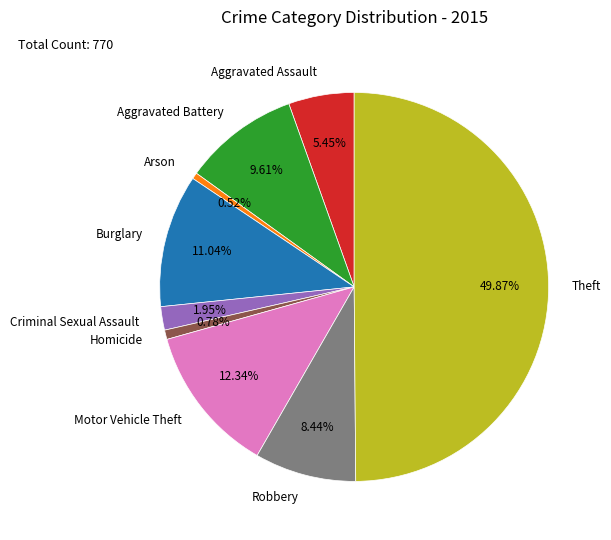

To the nearest percent, what is the combined percentage of Homicide and Burglary?

12%